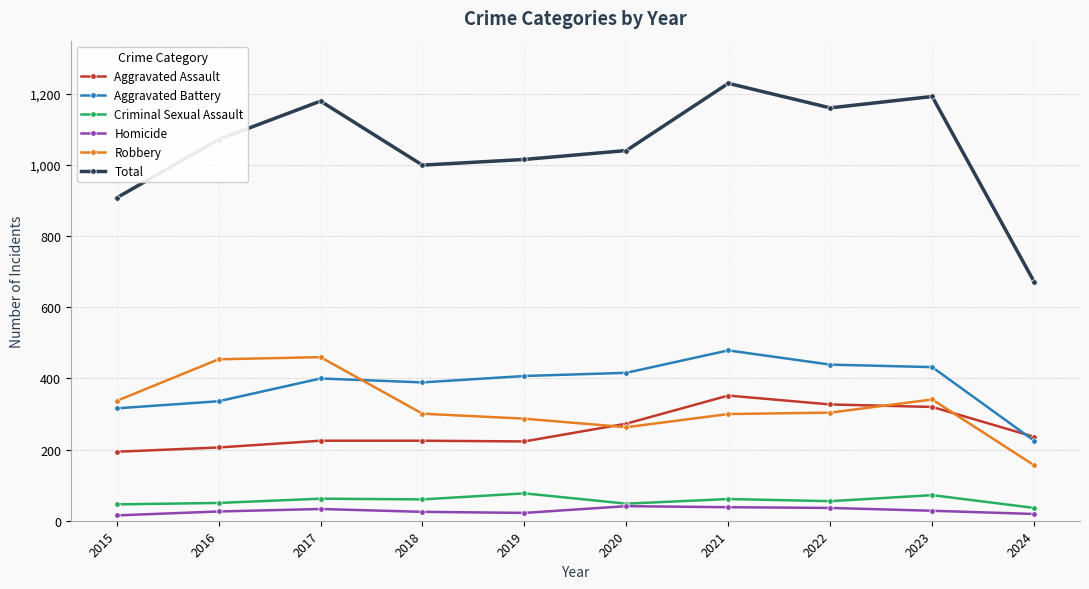

Between 2023 and 2024, which series saw the biggest shift?

Total